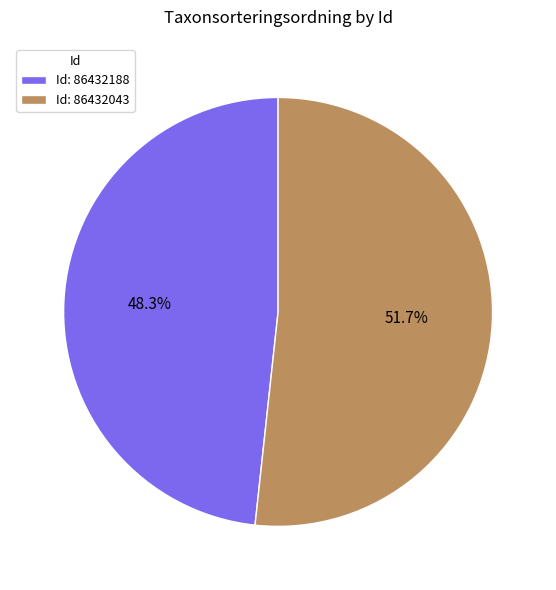

Which slice is the largest?

Id: 86432043